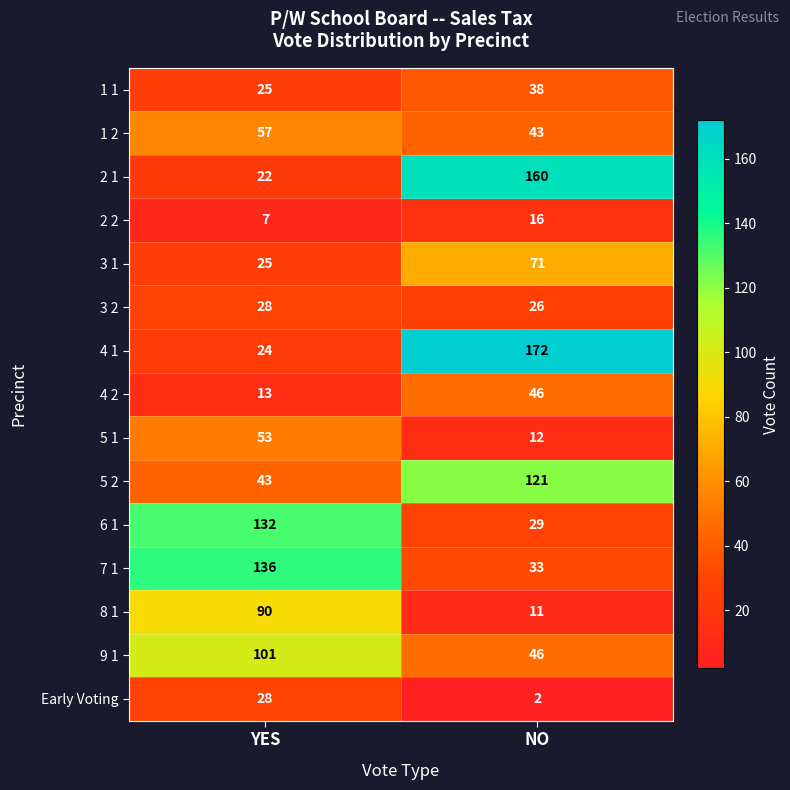

At which category does the chart reach its minimum across all series?

NO